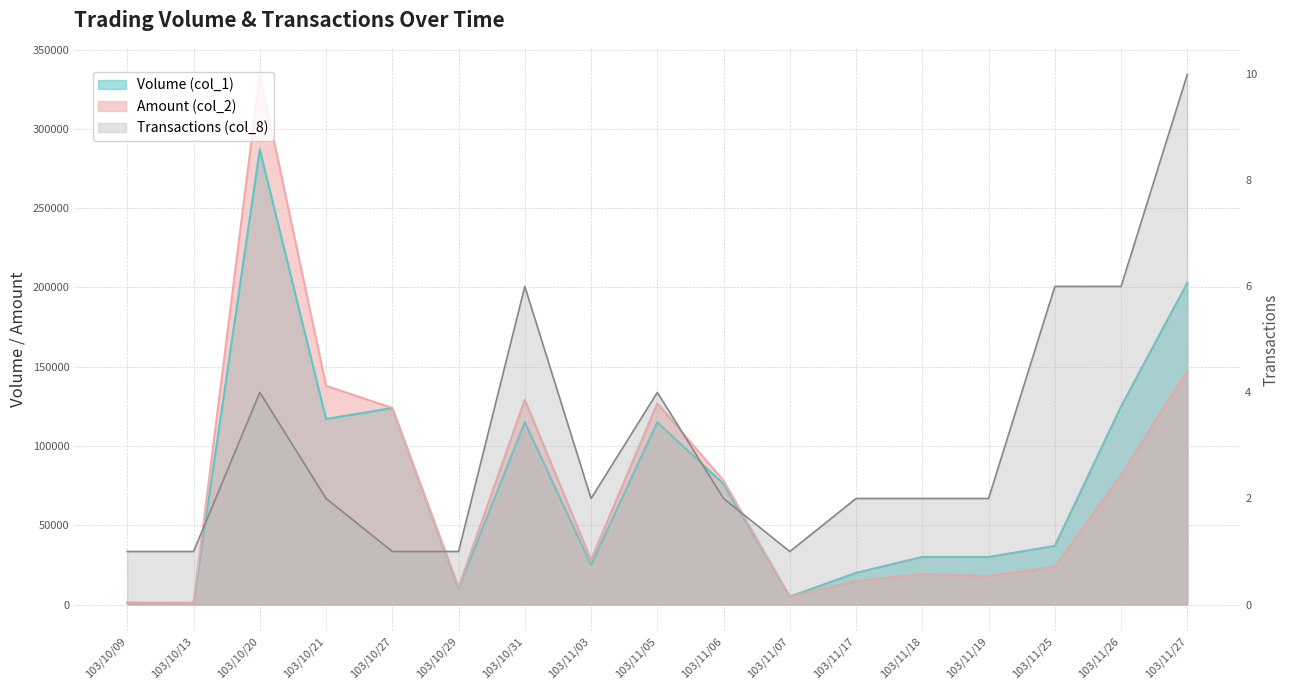

What is the difference between the maximum and second lowest values in the Amount (col_2) series?

333240